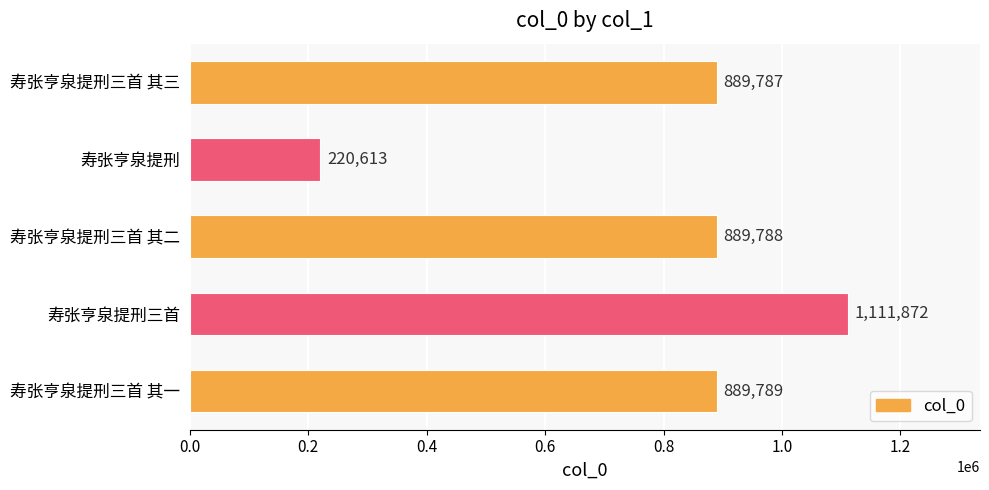

The value at 寿张亨泉提刑三首 其一 is 889789. True or false?

True